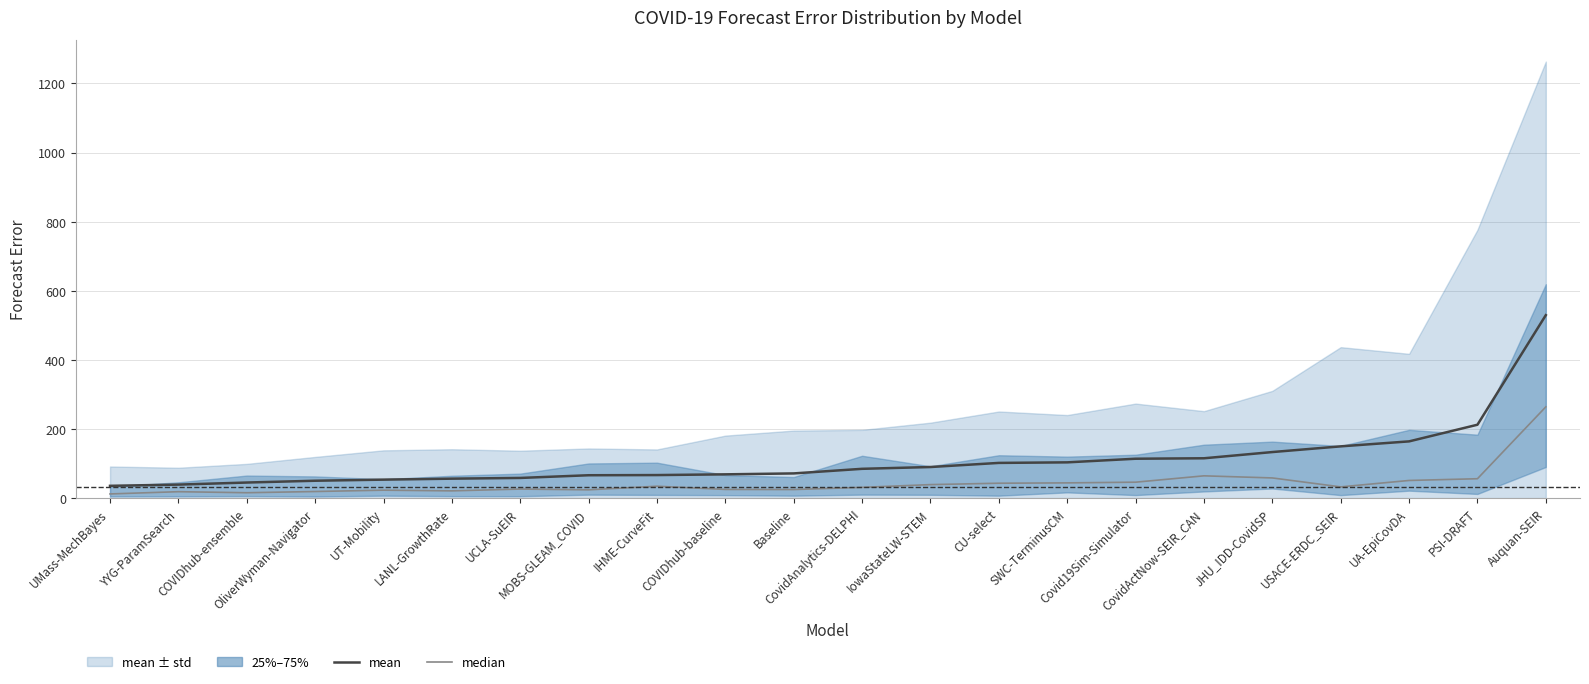

What is the difference between the second highest and minimum values in the mean series?

176.8